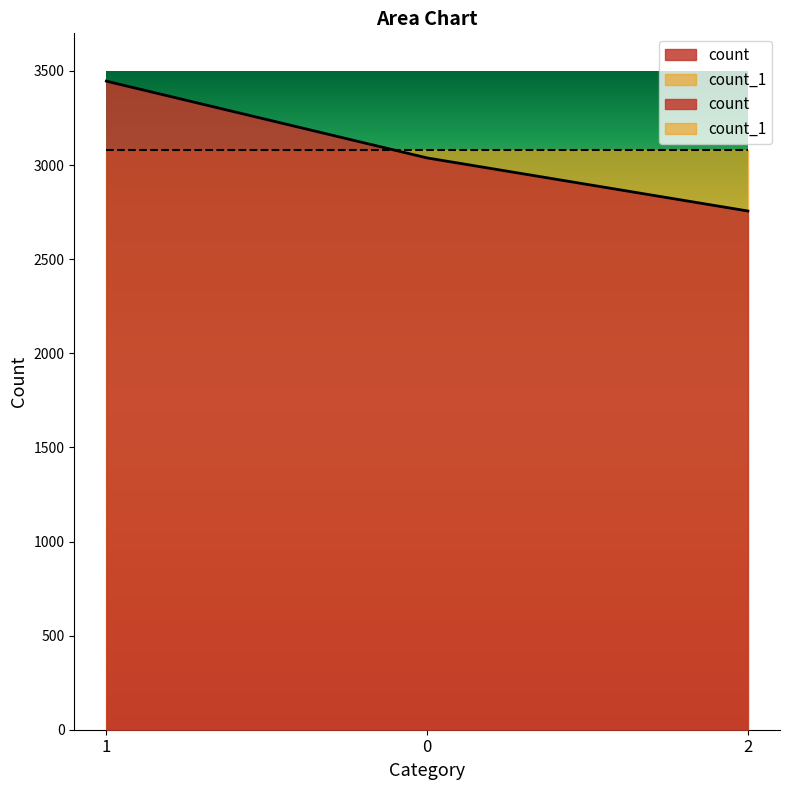

The value at 0 is 3038. True or false?

True